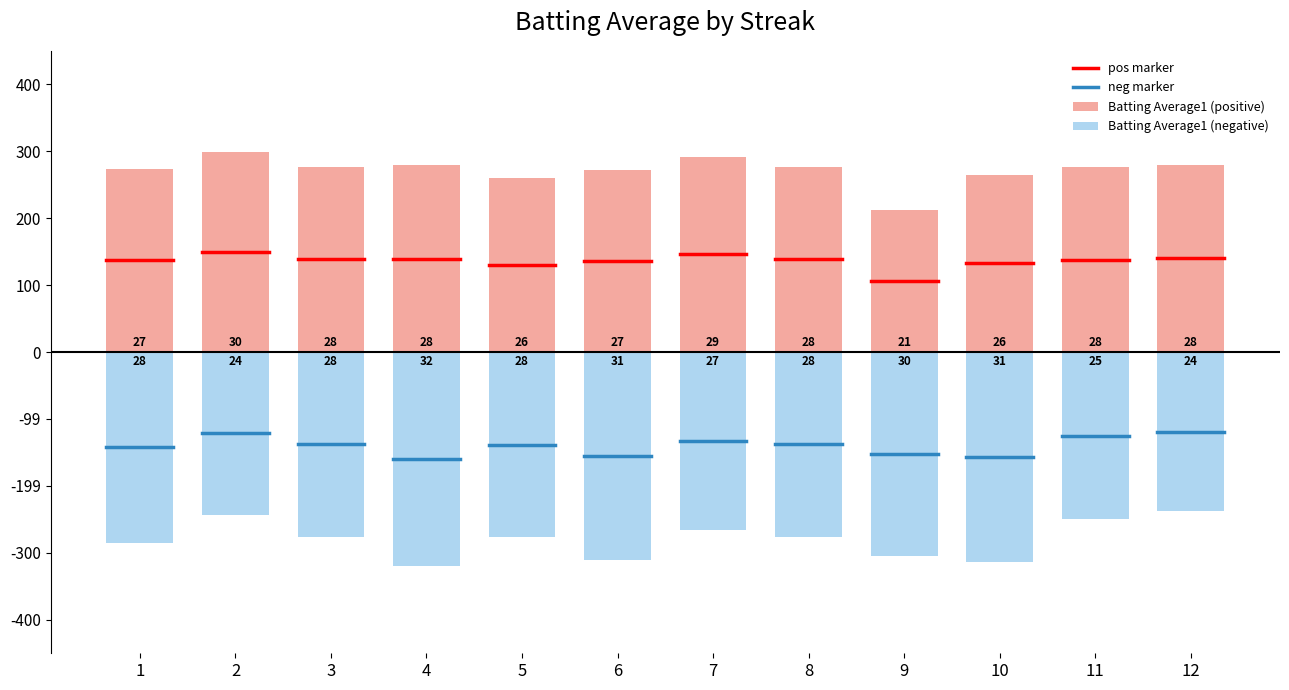

What is the sum of the Batting Average1 (negative) values at 9 and 11?

-0.6